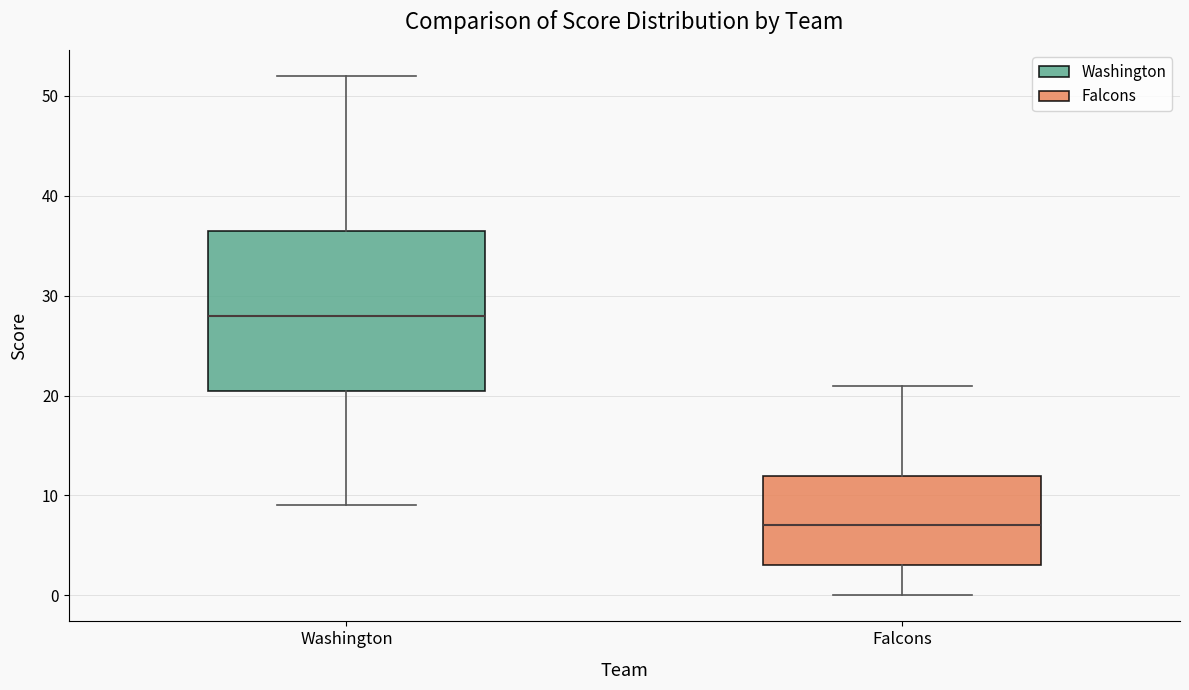

Reading left to right, read every box against the y-axis: the position of its median line, the range the box covers, and the ends of its whiskers. The values are not printed on the chart, so give them approximately, as read against the axis.

Washington: median 28, box 21 to 37, whiskers 9 to 52
Falcons: median 7, box 3 to 12, whiskers 0 to 21